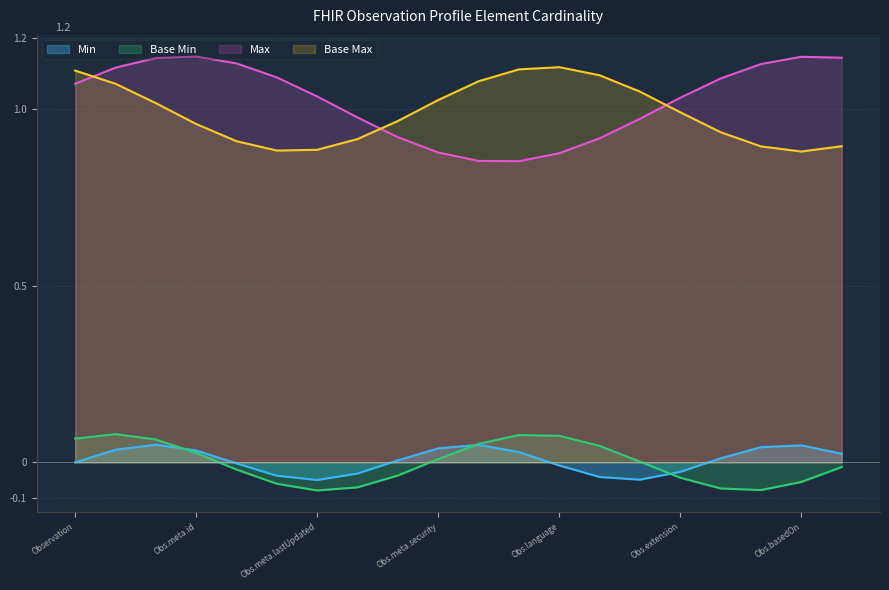

How many times do Base Max and Max cross each other?

3